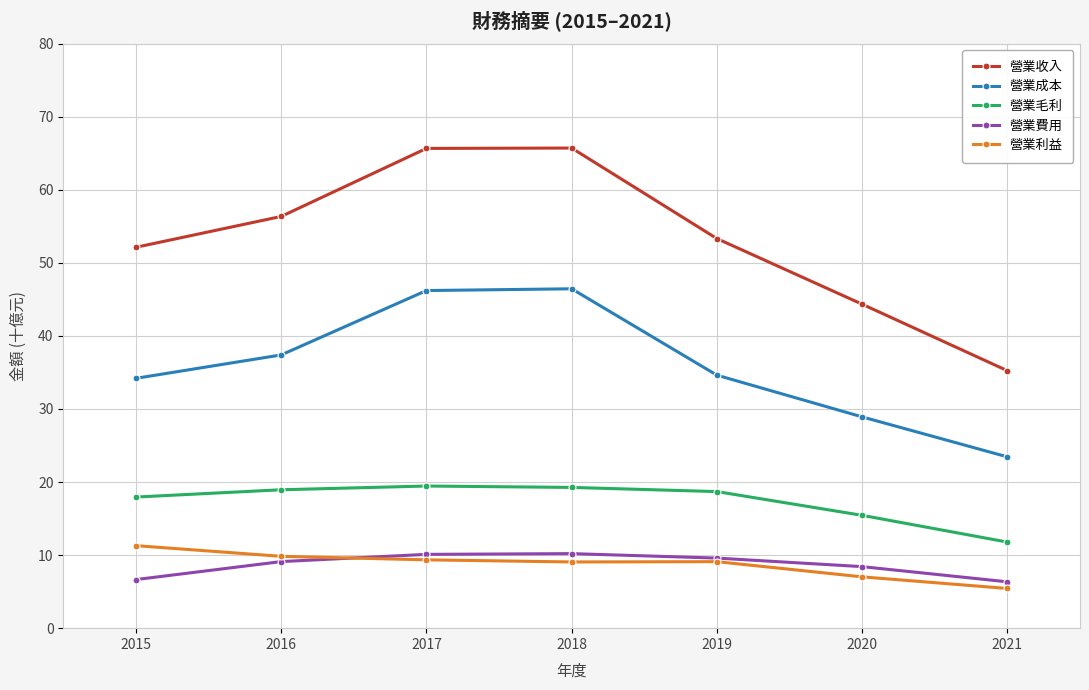

Which series has the largest range (max minus min)?

營業收入